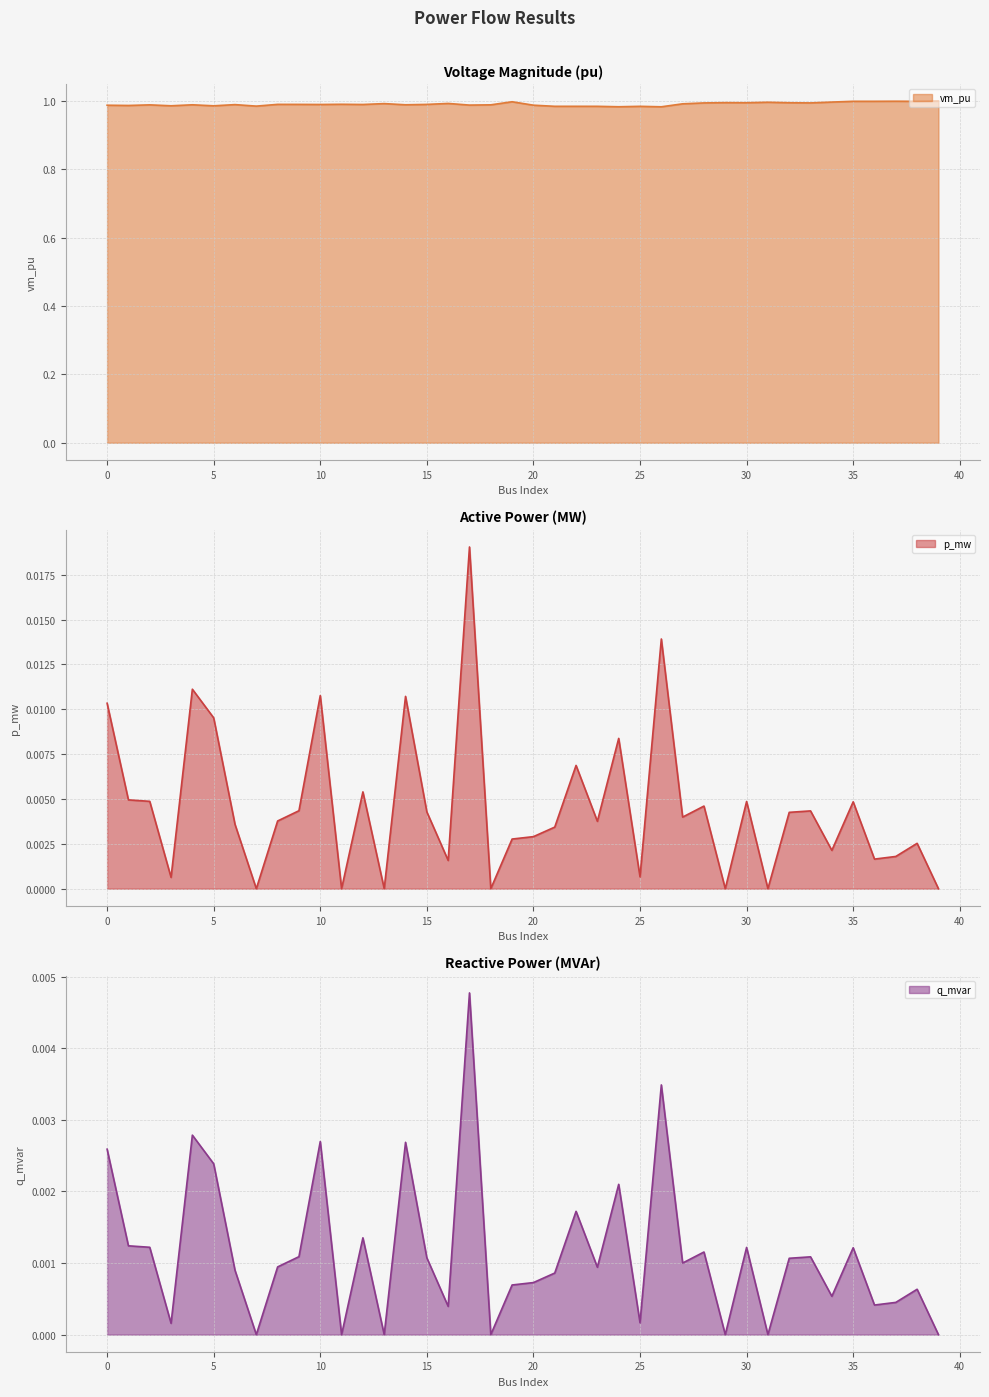

True or false: q_mvar and vm_pu cross at least once.

False